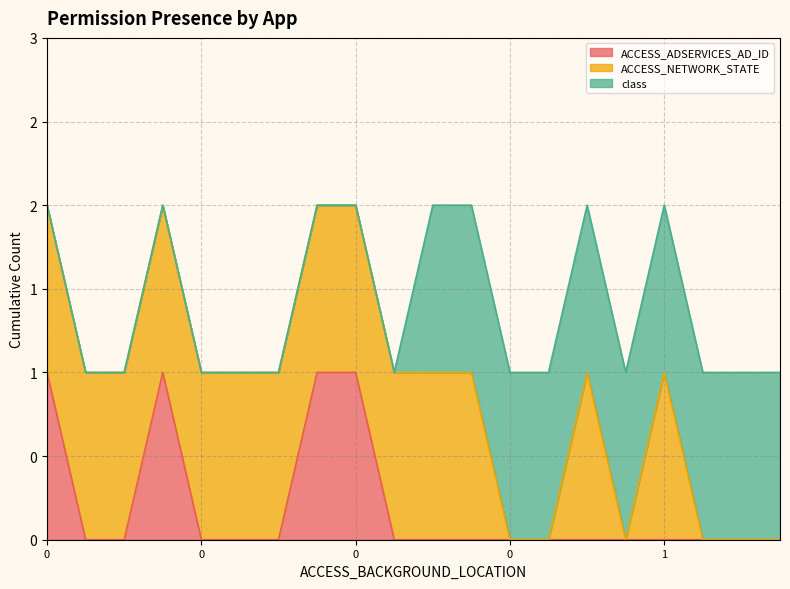

True or false: class and ACCESS_NETWORK_STATE intersect in this chart.

False